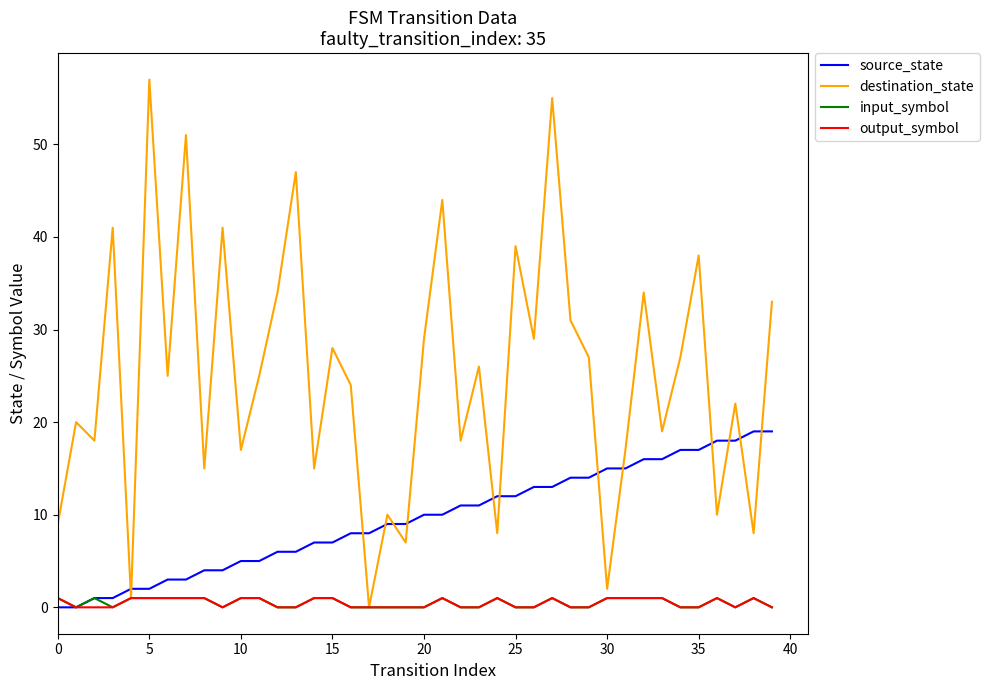

Which series has the largest total across all categories?

destination_state